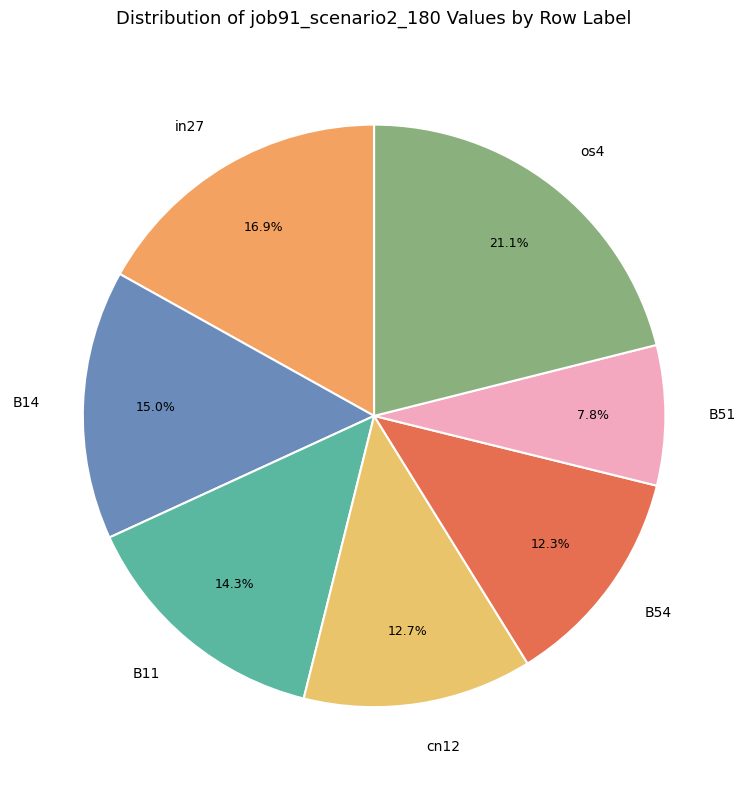

What percentage is the os4 slice, to the nearest percent?

21%